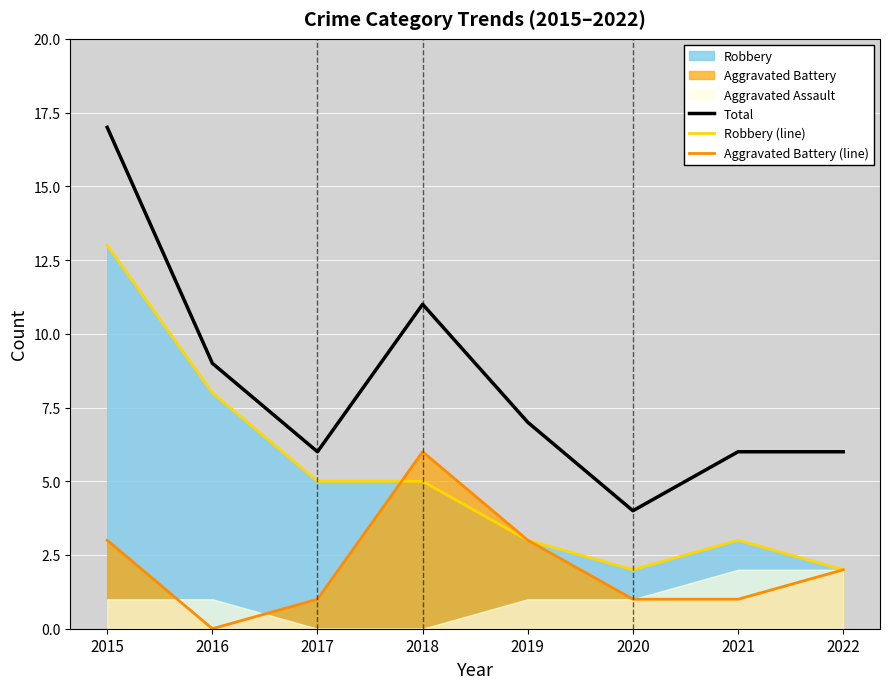

Between which two adjacent categories do Robbery (line) and Aggravated Battery (line) first intersect?

2017 and 2018